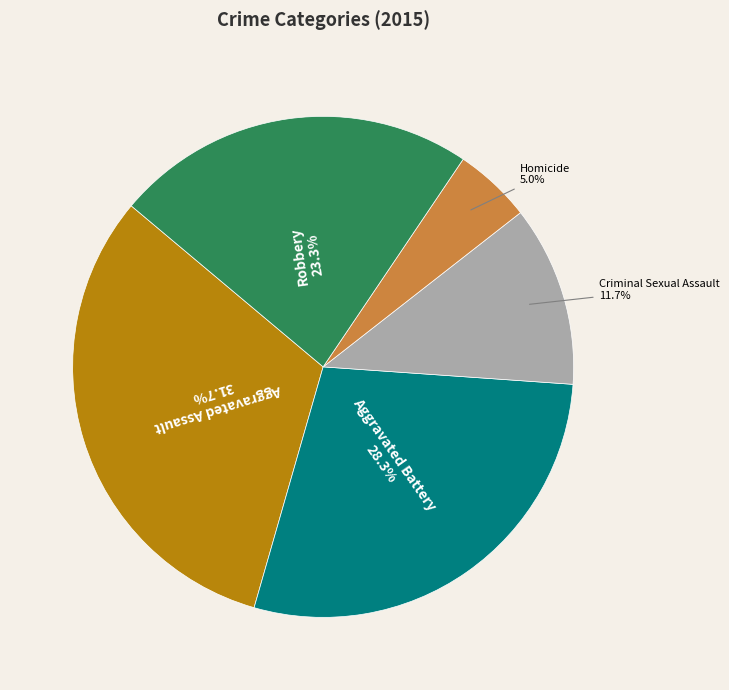

How much of the chart is everything except Aggravated Battery?

71.7%